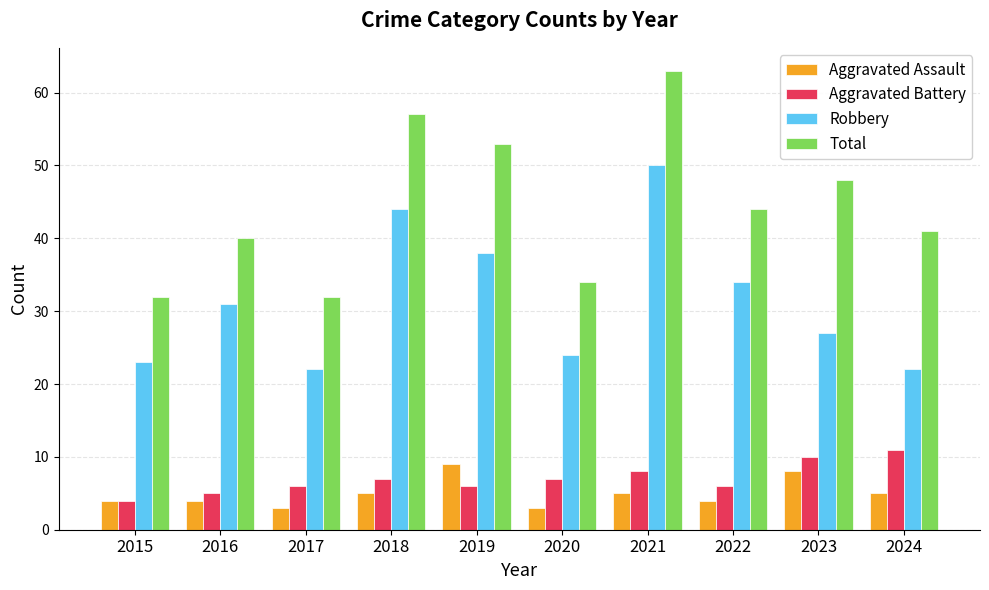

Where is Total nearest to the value 47?

2023